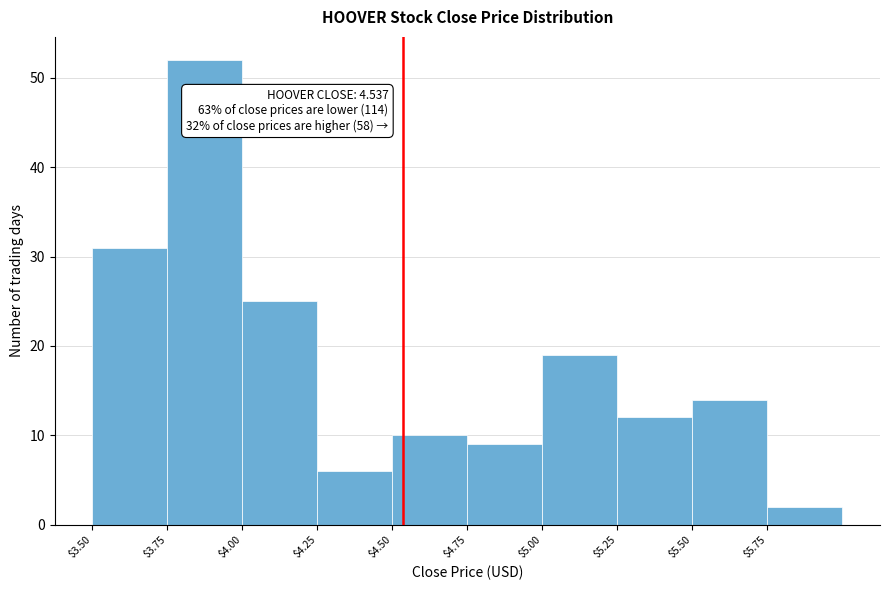

Which range on the x-axis has the tallest bar?

3.75 to 4.00